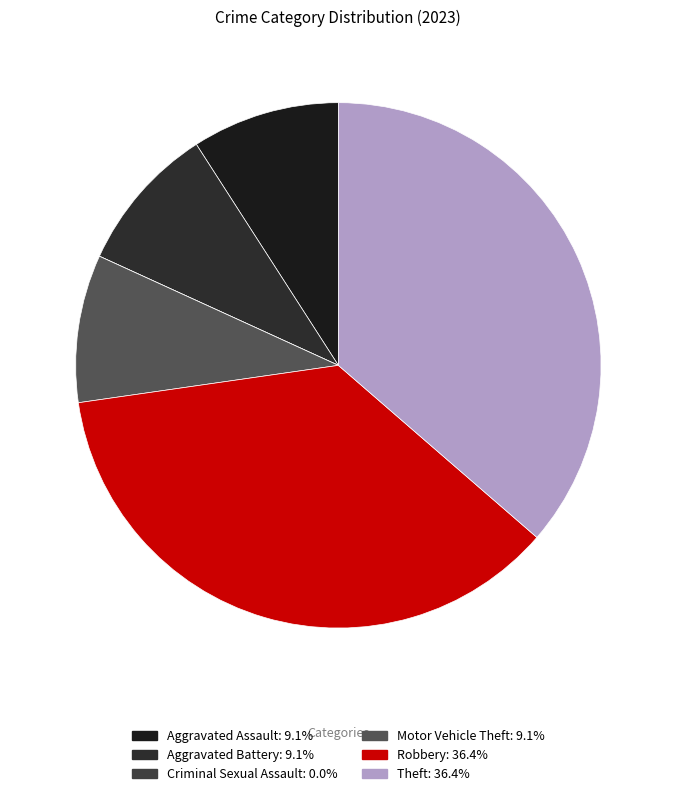

What is the ratio of the value at Motor Vehicle Theft to the value at Aggravated Assault?

1.0